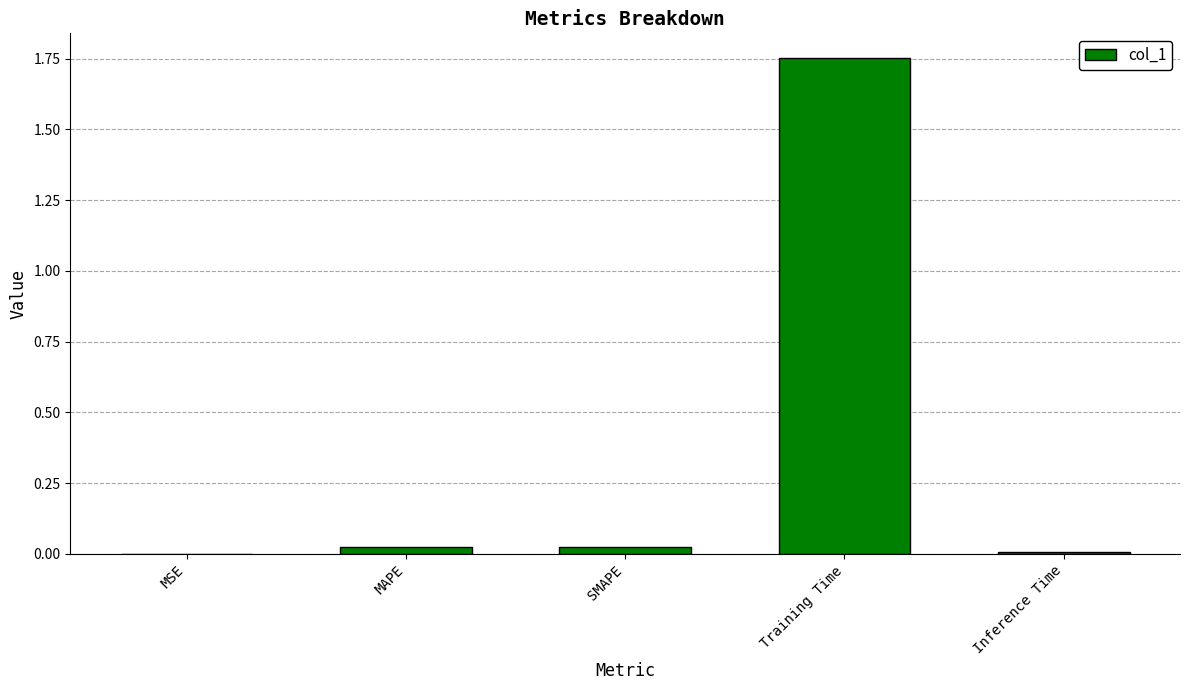

Which label corresponds to the largest value in the chart?

Training Time